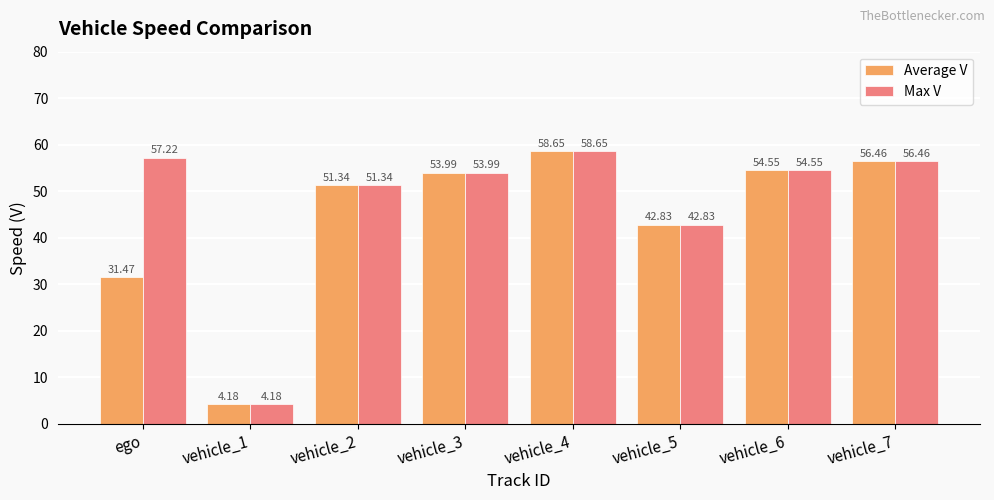

What is the label of the 8th bar from the right?

ego